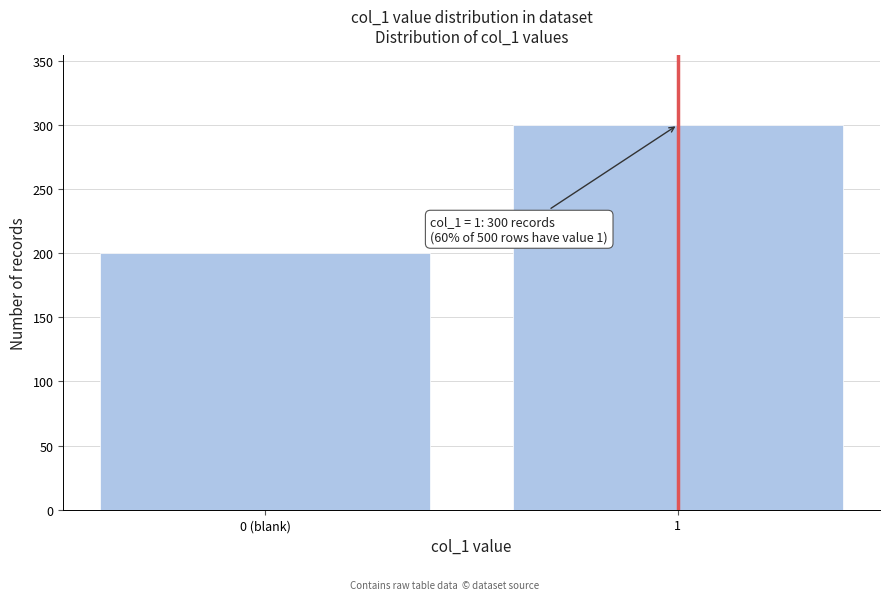

Reading left to right, transcribe all the data shown in this chart.

0 (blank)=200	1=300